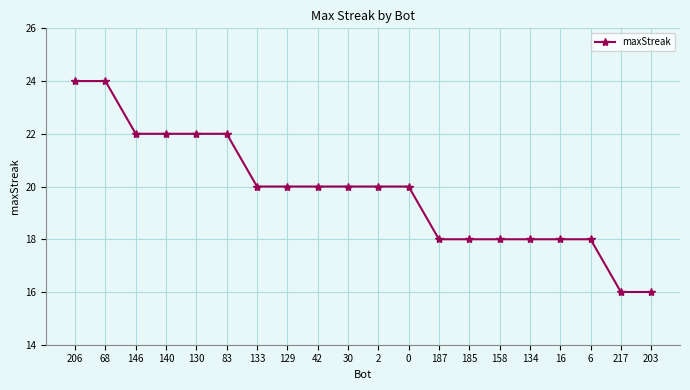

Reading left to right, list all the values displayed in this chart.

24	24	22	22	22	22	20	20	20	20	20	20	18	18	18	18	18	18	16	16